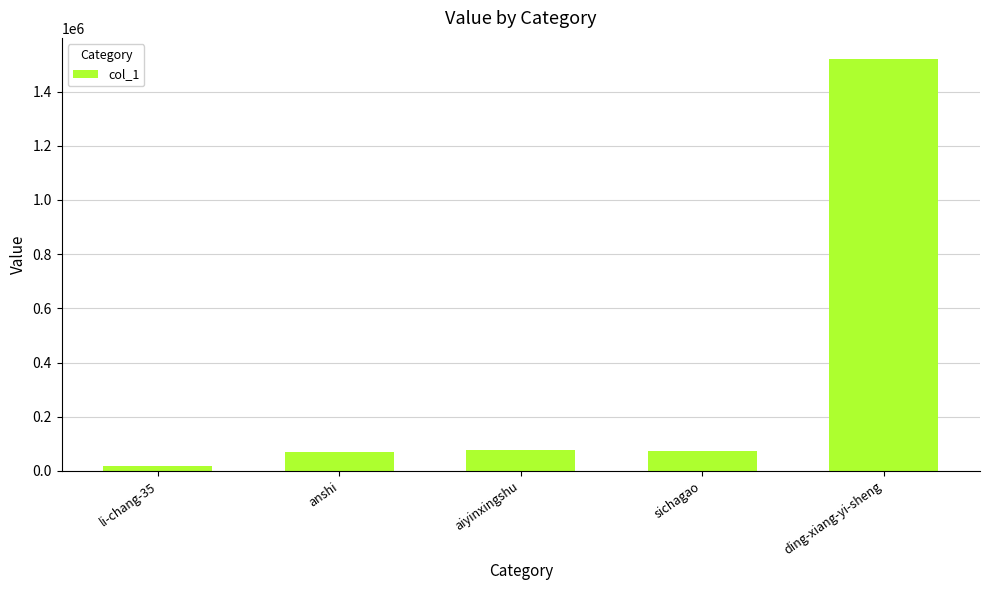

Approximately how many times larger is the value at anshi compared to sichagao?

1.0